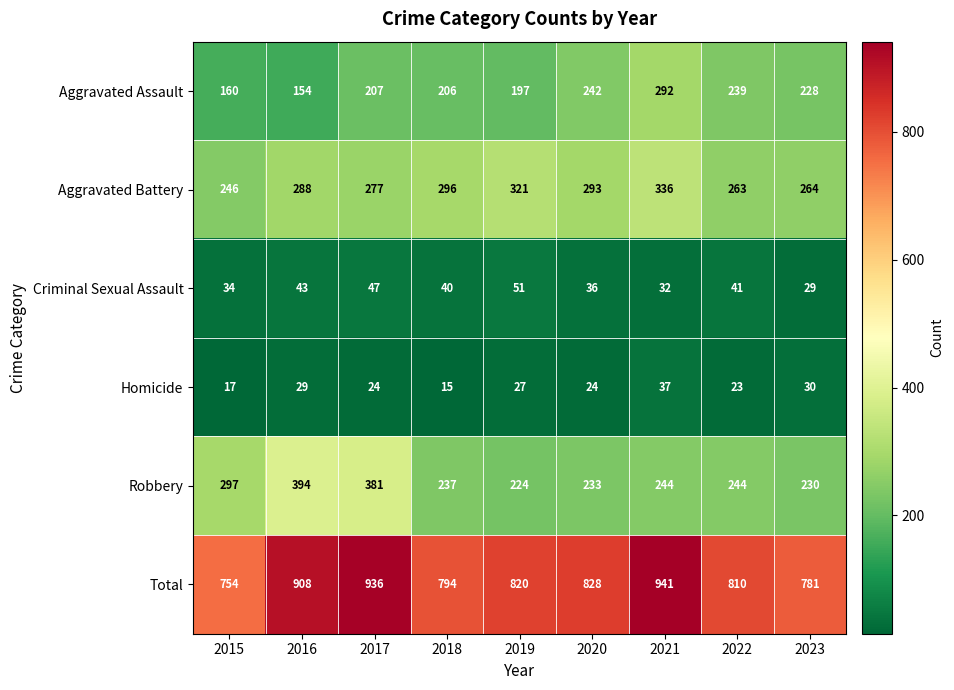

Rank the series at 2020 from lowest to highest value.

Homicide, Criminal Sexual Assault, Robbery, Aggravated Assault, Aggravated Battery, Total